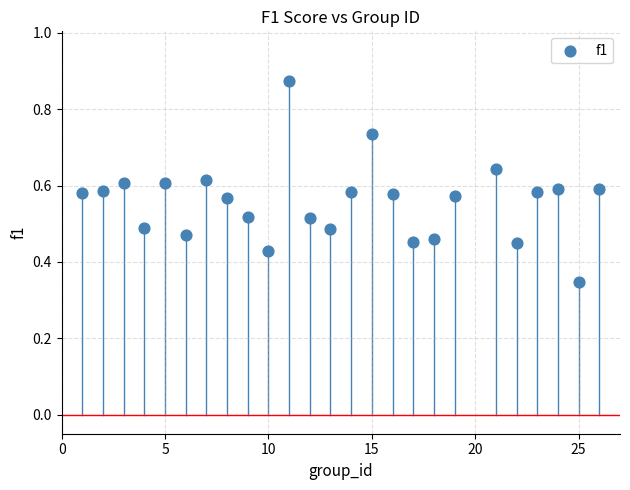

What is the range of X values (max minus min)?

25.0